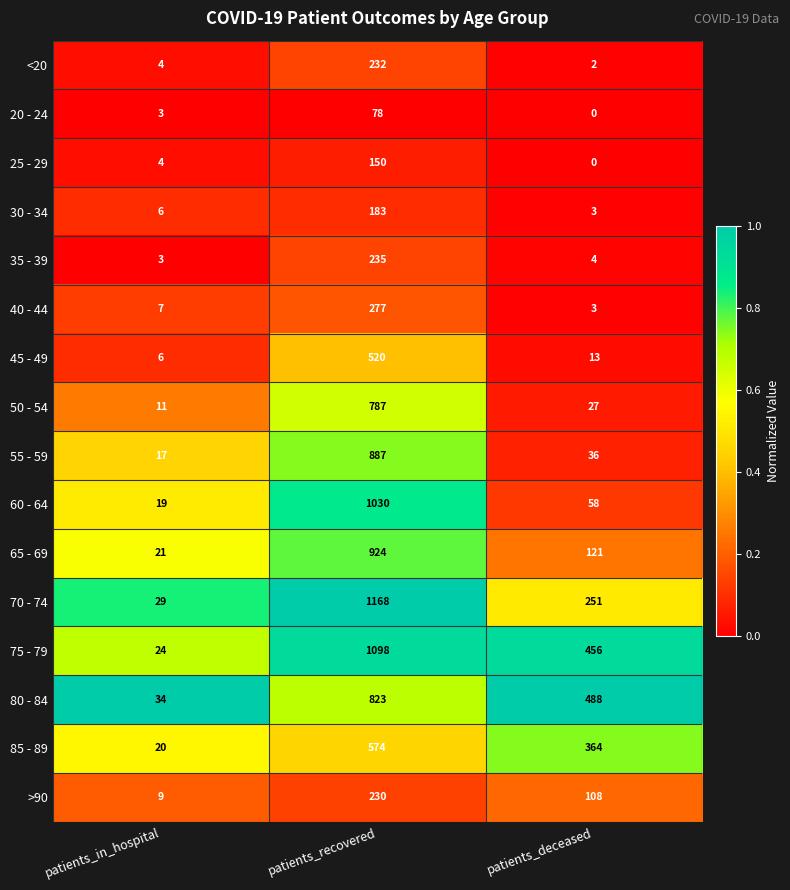

What value does the 75 - 79 series have at patients_deceased, to the nearest 10?

460